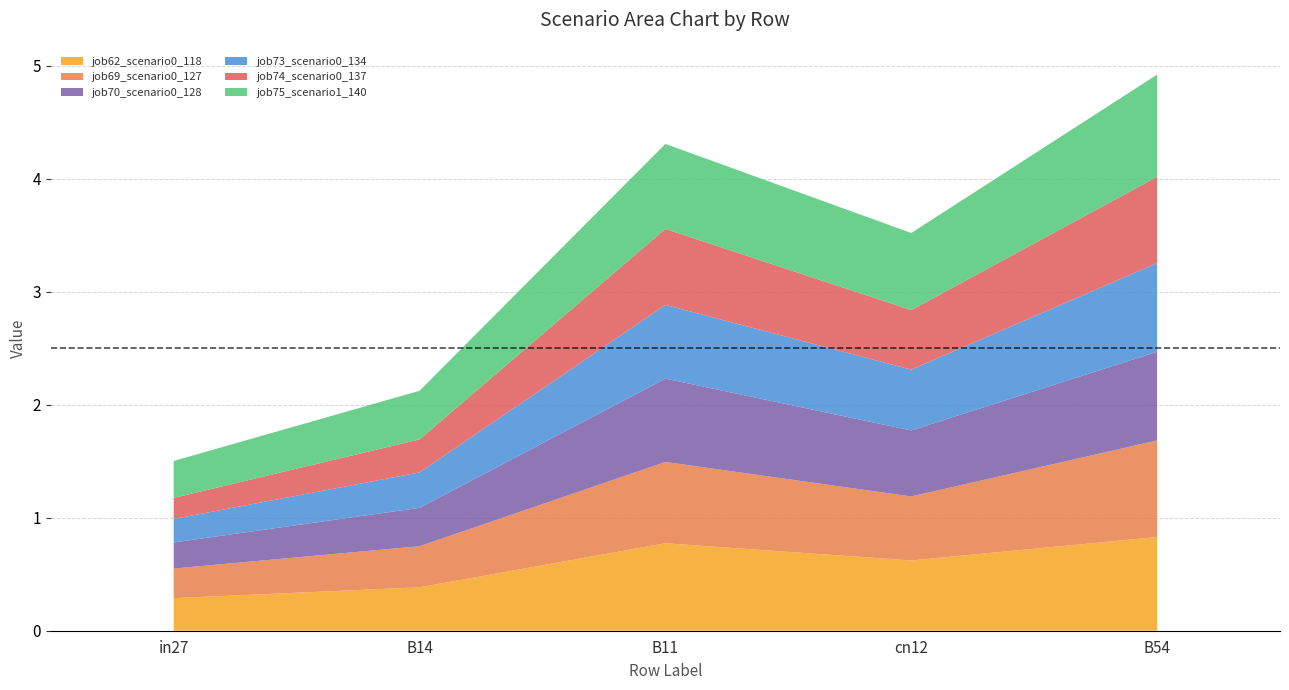

How many interior local valleys does the job73_scenario0_134 series have?

1